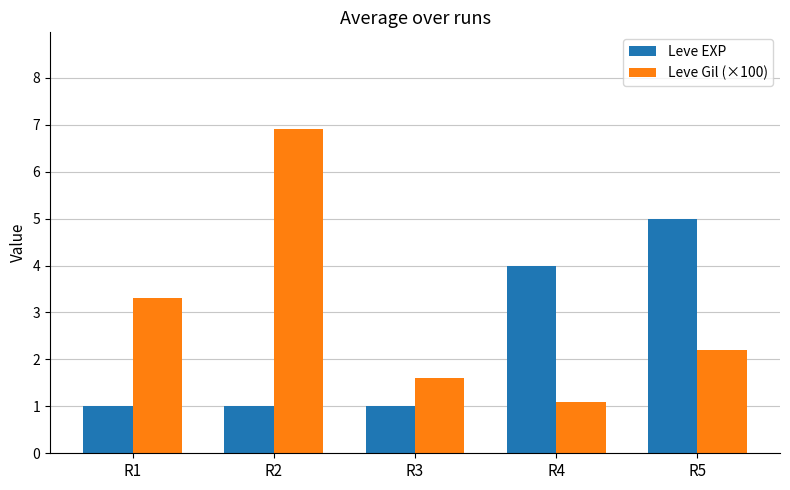

Which category has the highest value across all series?

R2